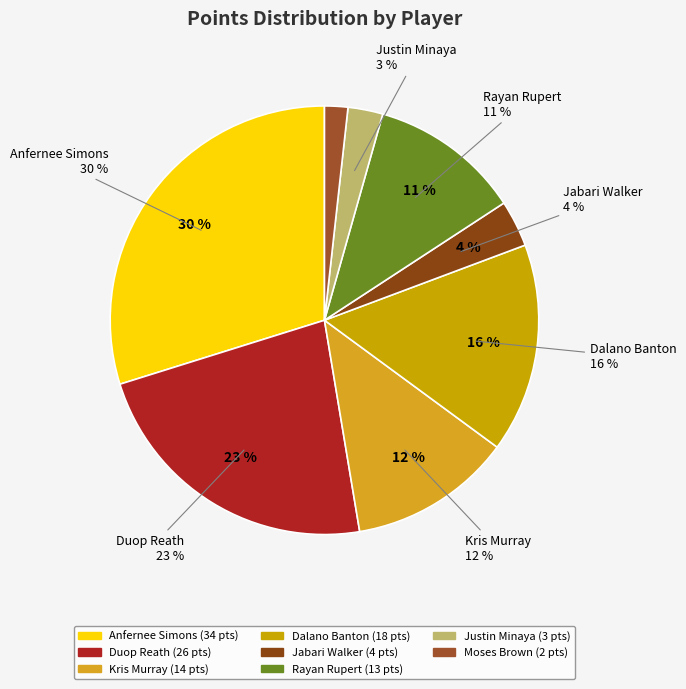

Between Justin Minaya and Jabari Walker, which is larger?

Jabari Walker